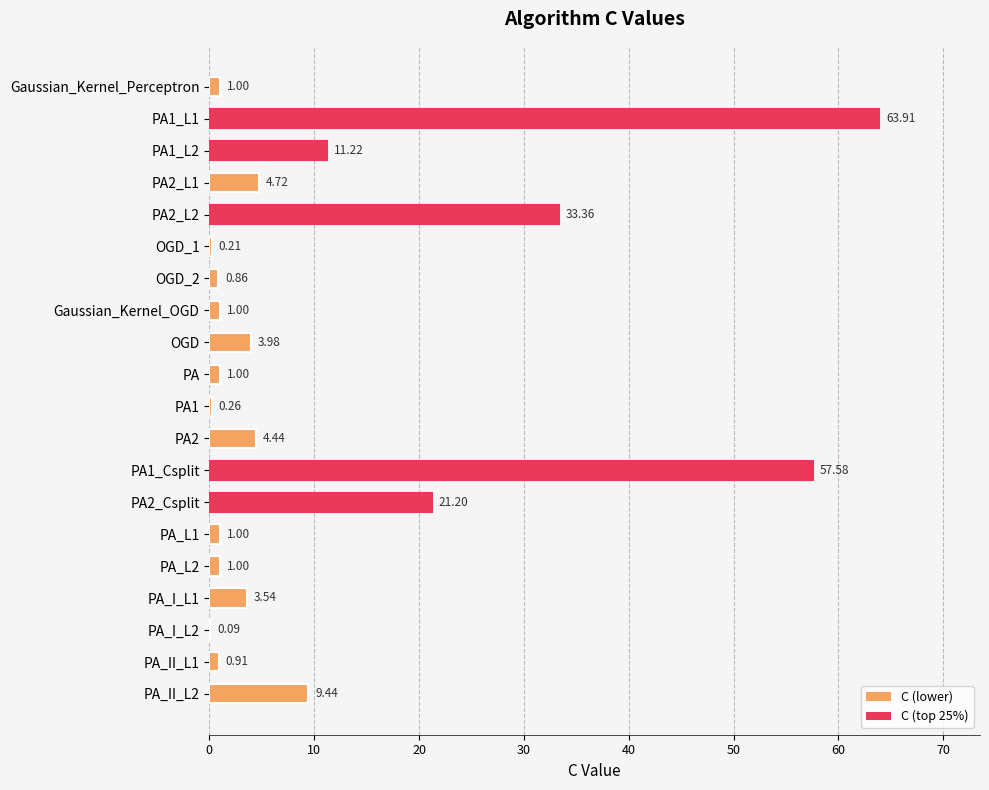

Which category has the highest value across all series?

PA1_L1